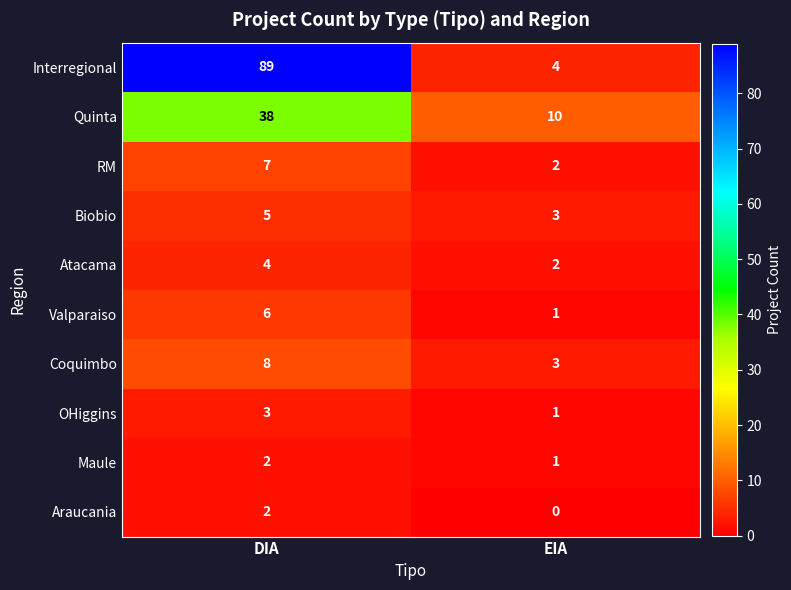

What is the approximate value of Coquimbo at DIA?

8